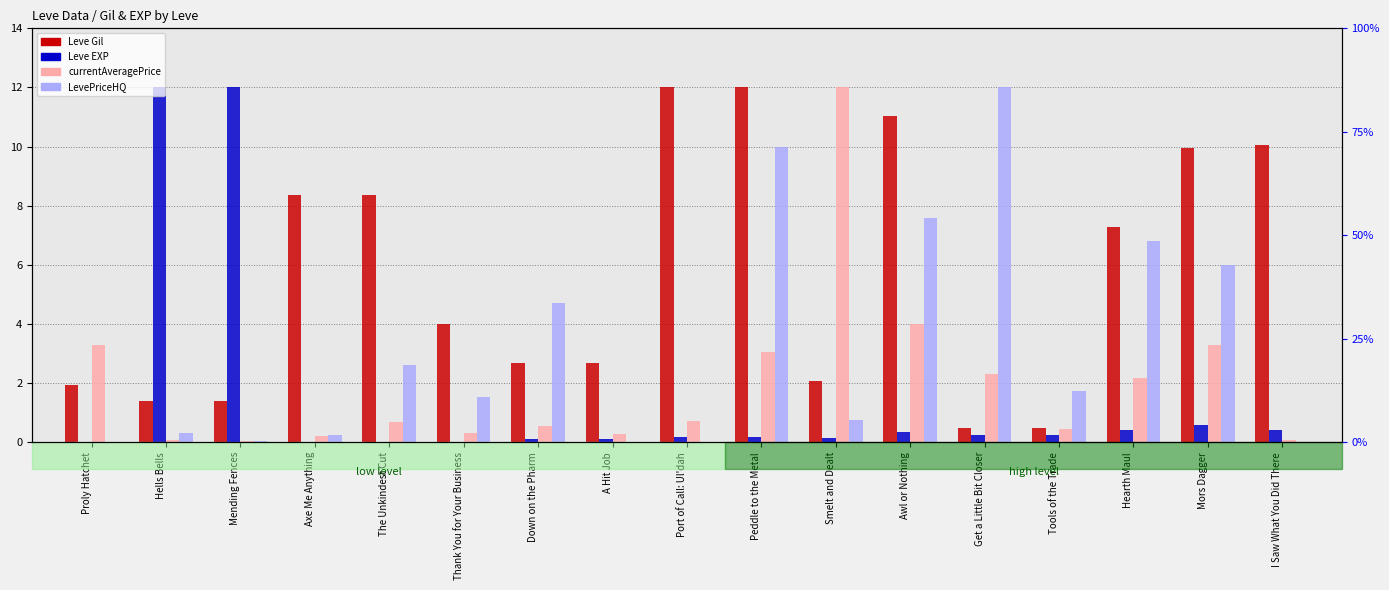

Which category has the highest value in the Leve EXP series?

Hells Bells